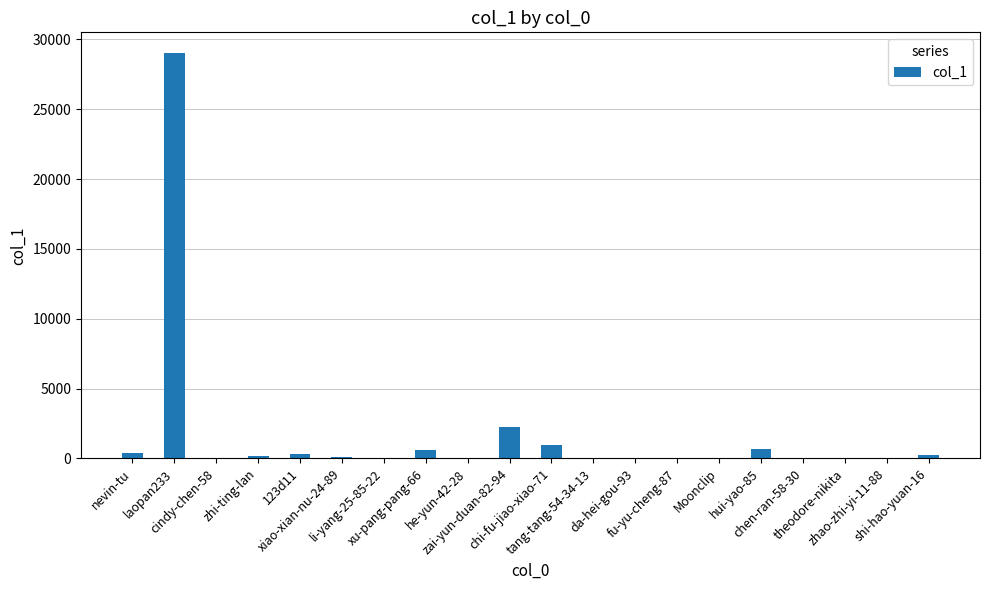

What is the sum of all values?

35029